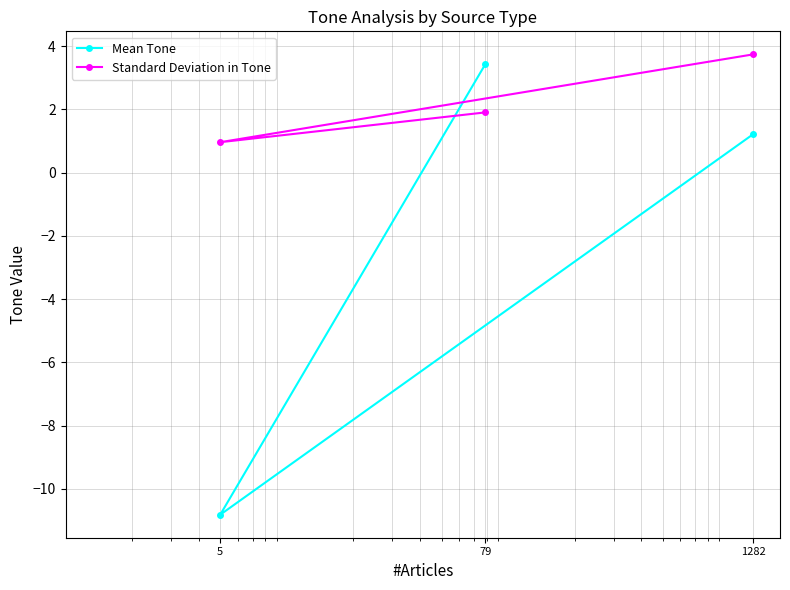

What is the difference between the Standard Deviation in Tone values at 1282 and 5?

2.8